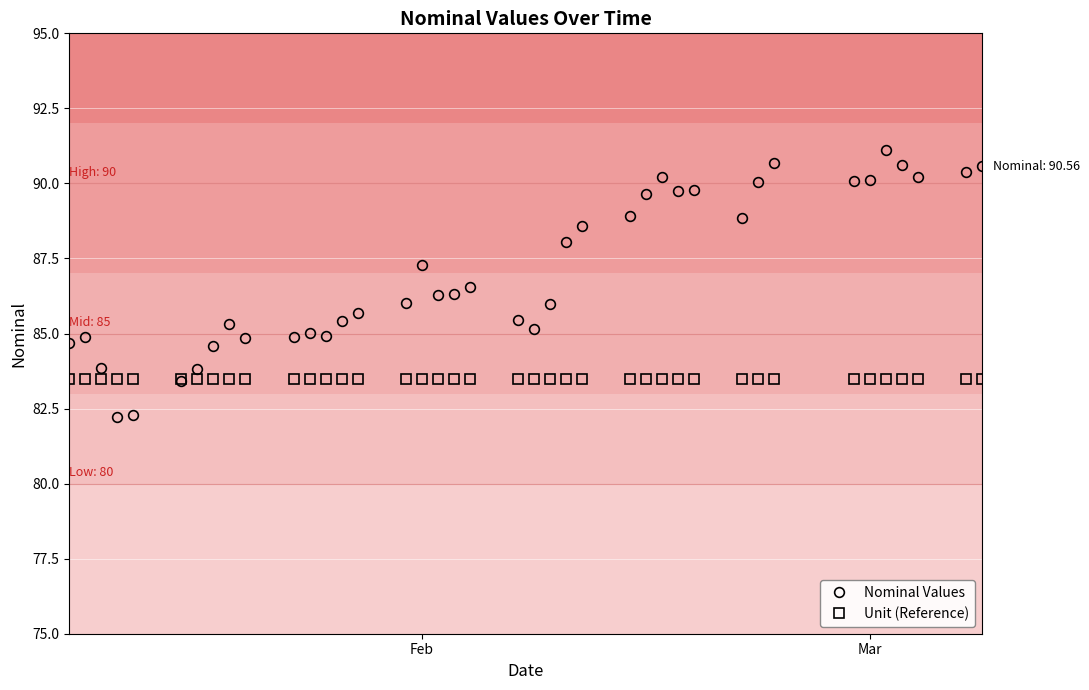

Which series has the largest range (max minus min)?

Nominal Values